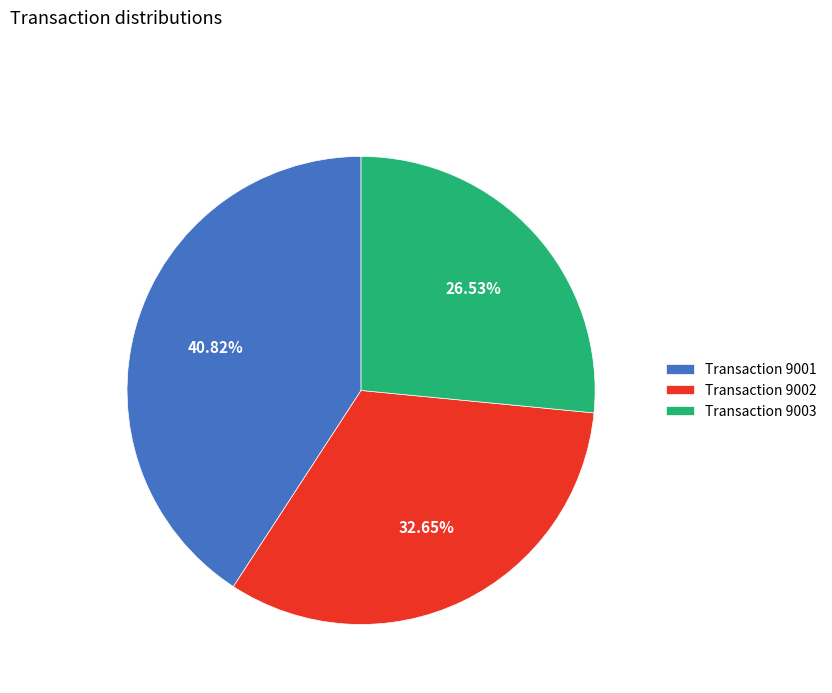

Is the sum of Transaction 9001 and Transaction 9003 greater than half?

Yes